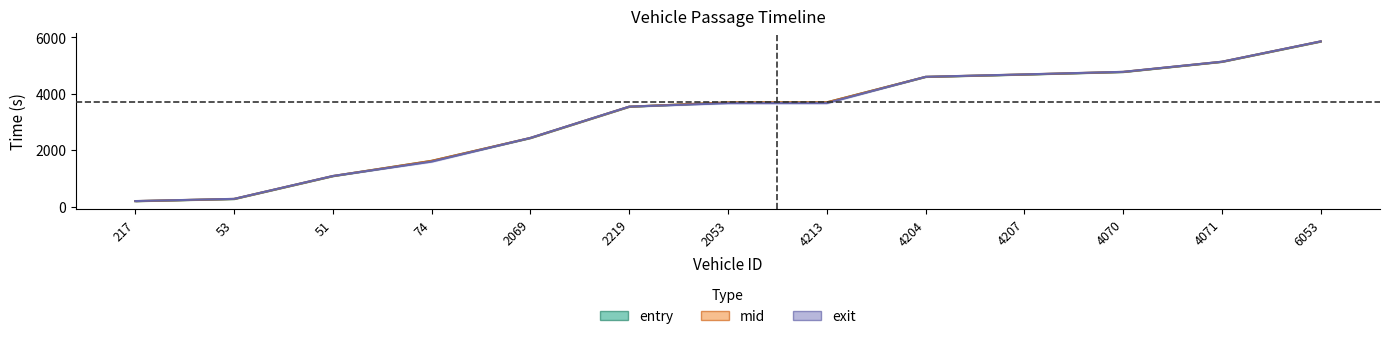

What is the value of the entry point at the 8th from the left?

3694.3